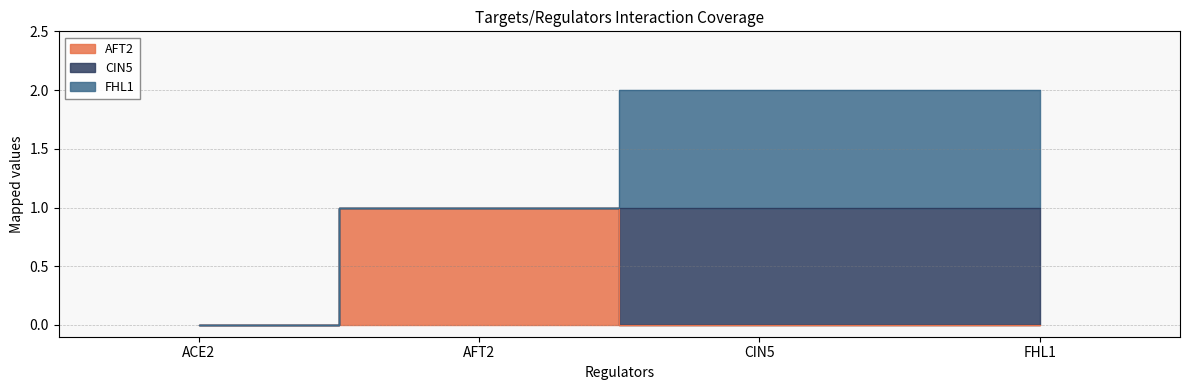

True or false: AFT2 has more than 1 interior local peaks.

False